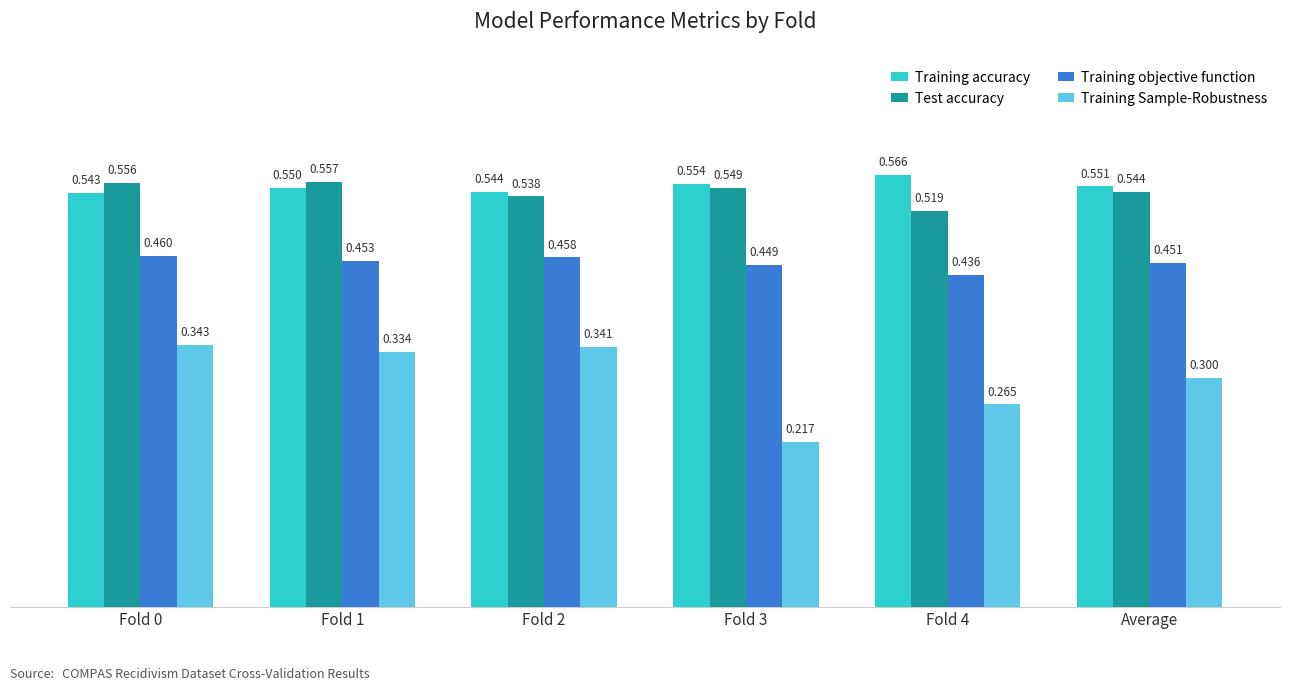

Which series has the widest spread of values?

Training Sample-Robustness